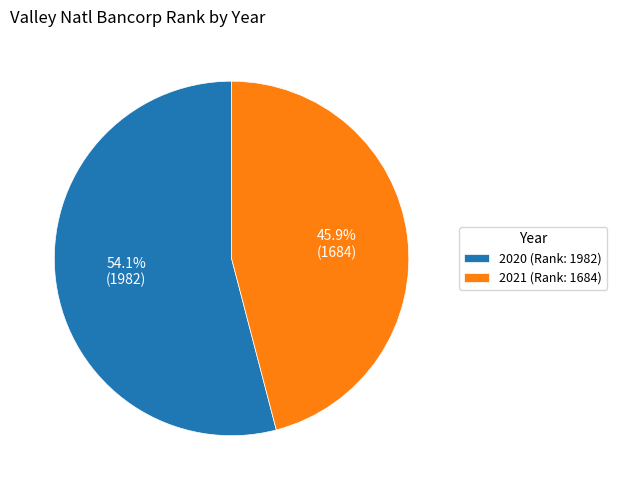

What is the ratio of the value at 2021 (Rank: 1684) to the value at 2020 (Rank: 1982)?

0.8